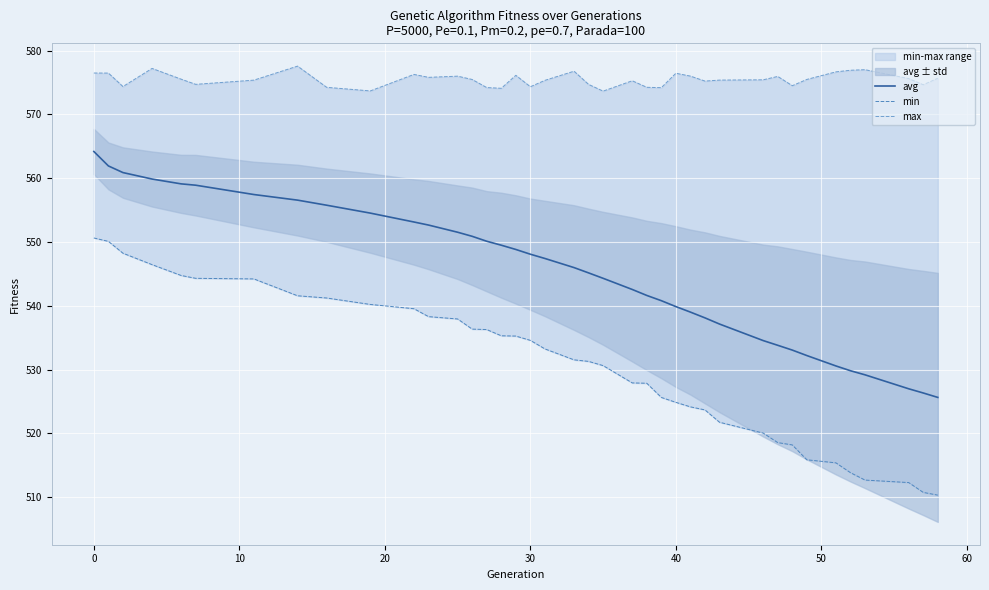

Which series has the largest range (max minus min)?

min